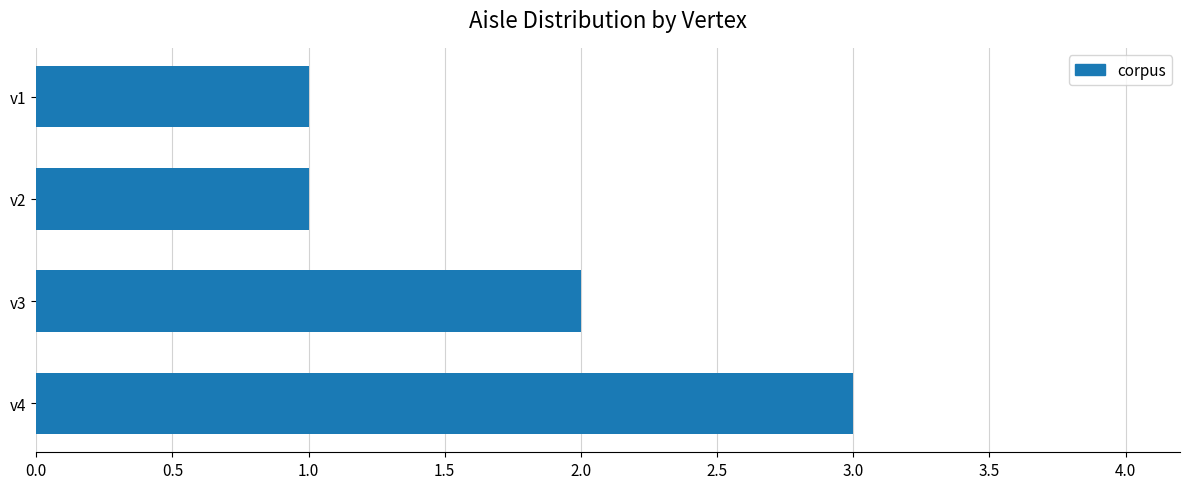

The chart shows a value of 3 at v4. True or false?

True